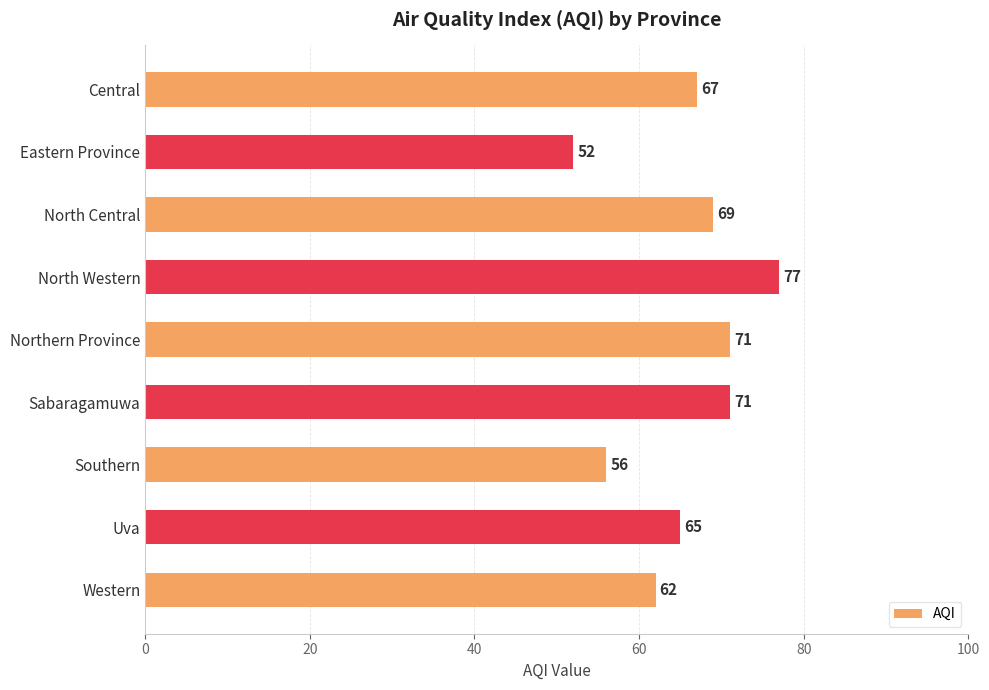

Between North Western and Western, which is larger?

North Western